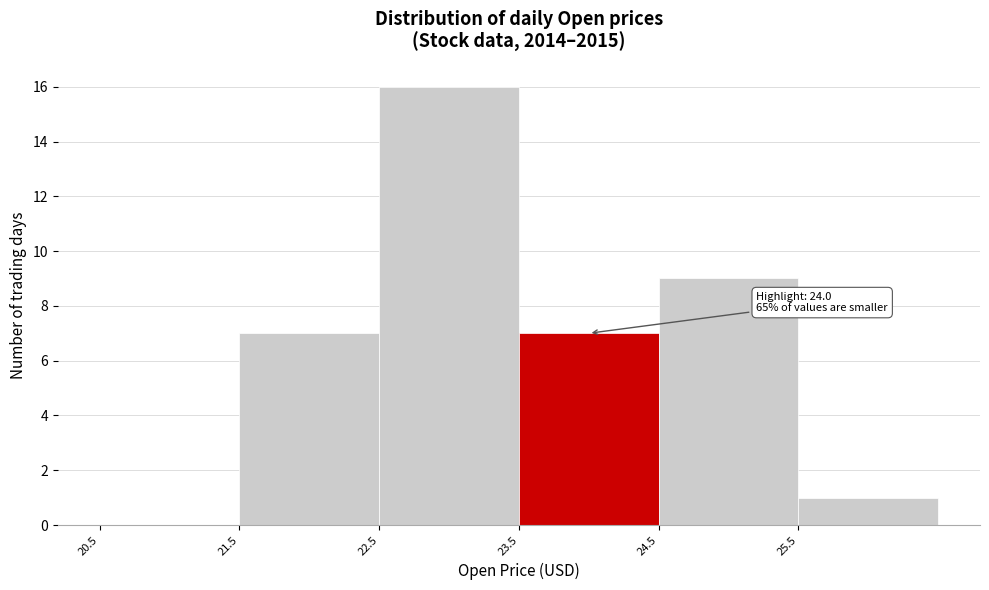

Which range on the x-axis has the tallest bar?

22.5 to 23.5